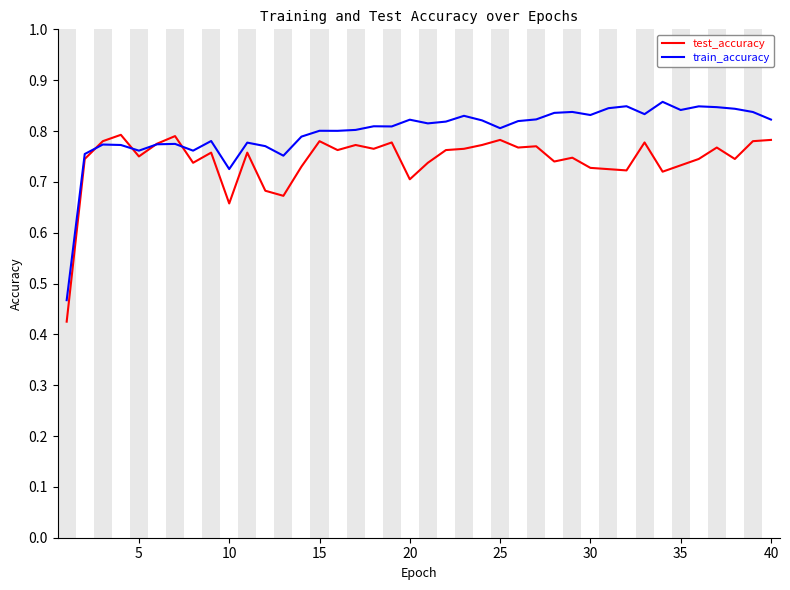

Which series has the widest spread of values?

train_accuracy